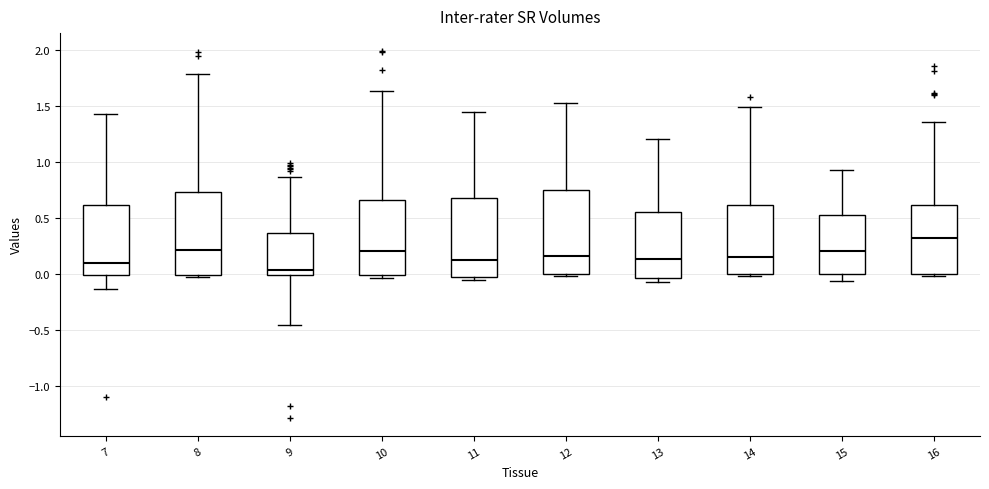

Reading left to right, transcribe this box plot: for each box, give where its median line is, the range the box spans, and where its two whiskers end, as read against the y-axis. The values are not printed on the chart, so give them approximately, as read against the axis.

7: median 0.10, box 0.00 to 0.60, whiskers -0.15 to 1.45
8: median 0.20, box 0.00 to 0.75, whiskers -0.05 to 1.80
9: median 0.05, box 0.00 to 0.35, whiskers -0.45 to 0.85
10: median 0.20, box 0.00 to 0.65, whiskers -0.05 to 1.65
11: median 0.10, box -0.05 to 0.70, whiskers -0.05 (just below the box's lower edge) to 1.45
12: median 0.15, box 0.00 to 0.75, whiskers 0.00 (just below the box's lower edge) to 1.50
13: median 0.15, box -0.05 to 0.55, whiskers -0.05 (just below the box's lower edge) to 1.20
14: median 0.15, box 0.00 to 0.60, whiskers 0.00 (just below the box's lower edge) to 1.50
15: median 0.20, box 0.00 to 0.55, whiskers -0.05 to 0.90
16: median 0.30, box 0.00 to 0.60, whiskers 0.00 to 1.35